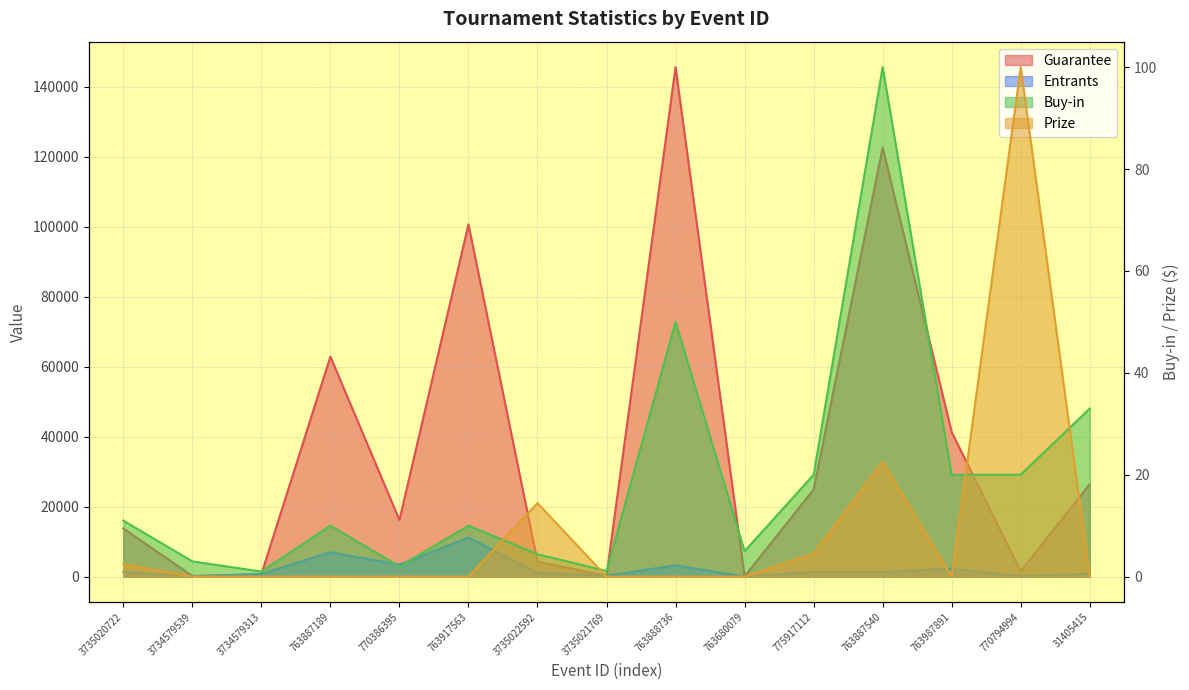

Is the value of Prize at 763917563 greater than the value of Guarantee at 770386395?

No